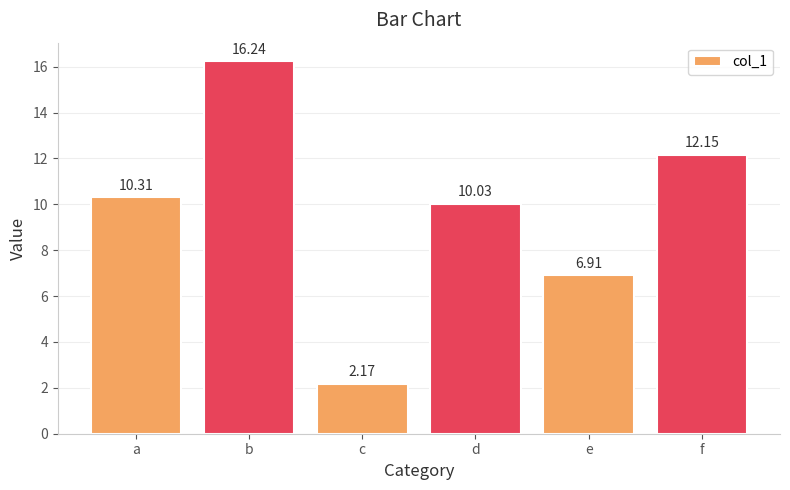

What is the greatest value displayed?

16.2